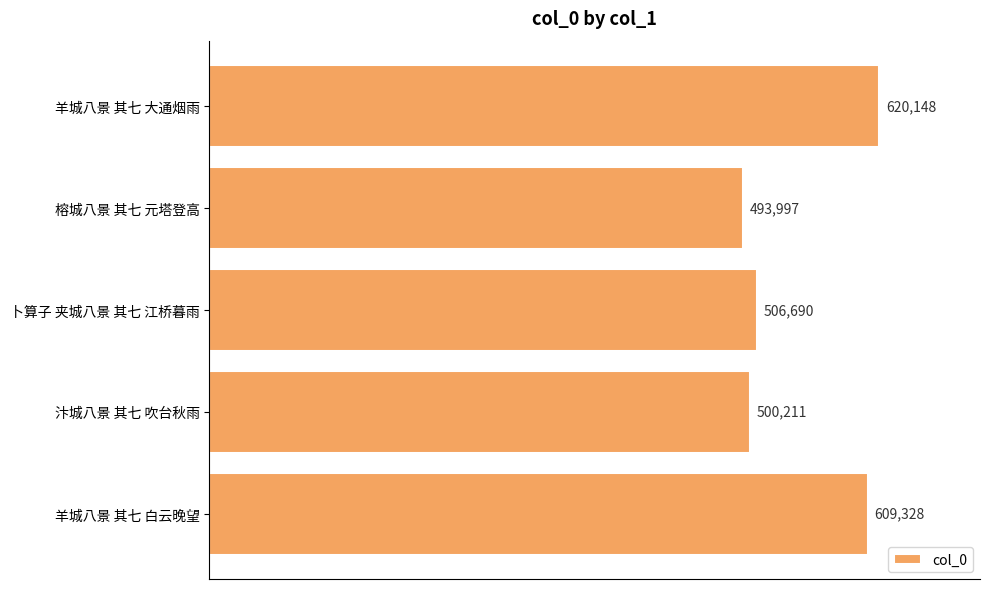

True or false: the data shows 420787 at 羊城八景 其七 白云晚望.

False